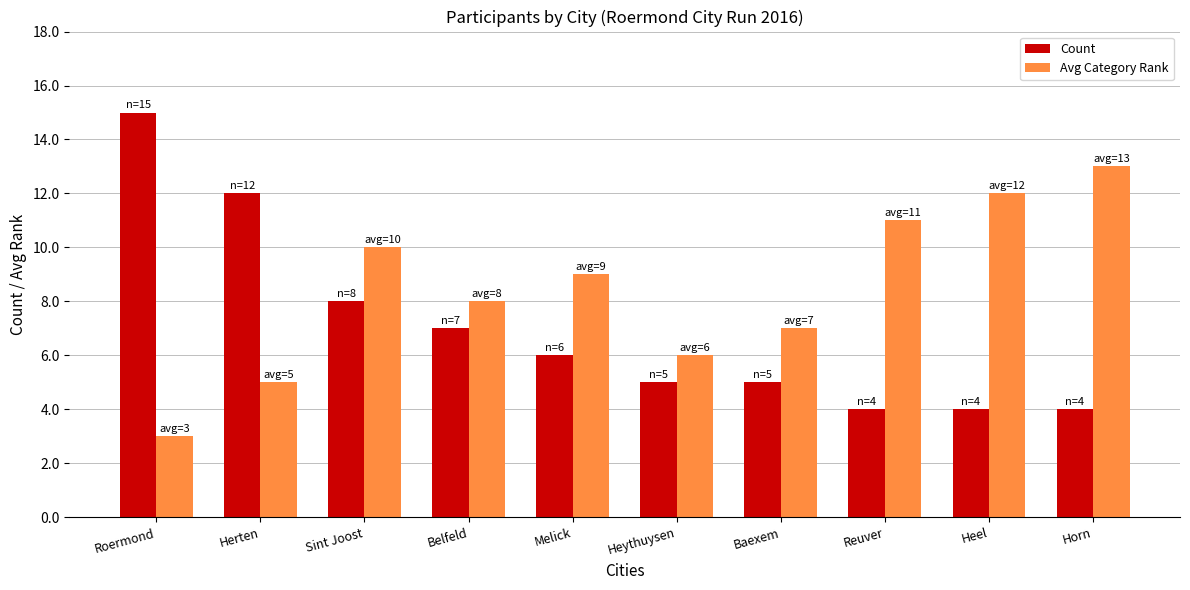

At Reuver, list the series in order from smallest to largest.

Count, Avg Category Rank